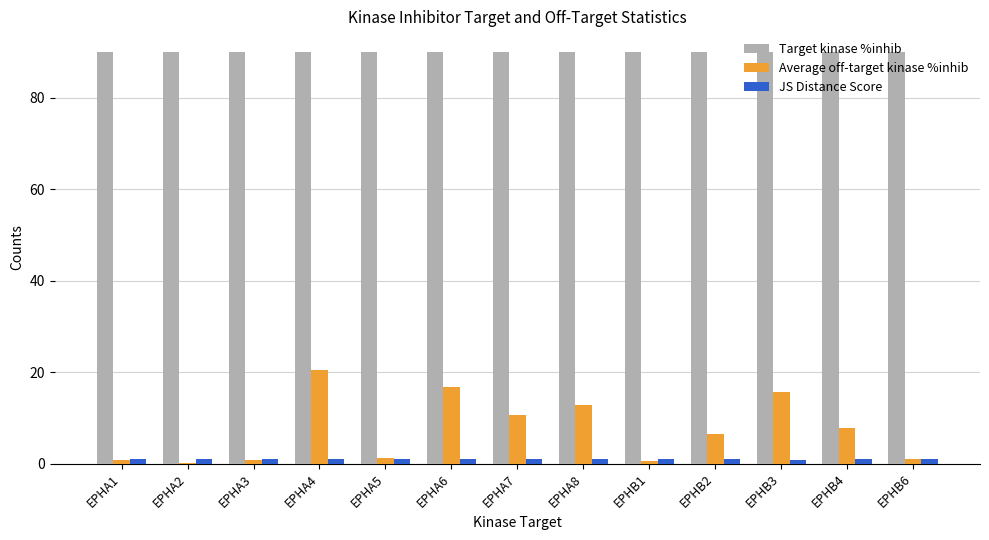

Which series has the largest total across all categories?

Target kinase %inhib